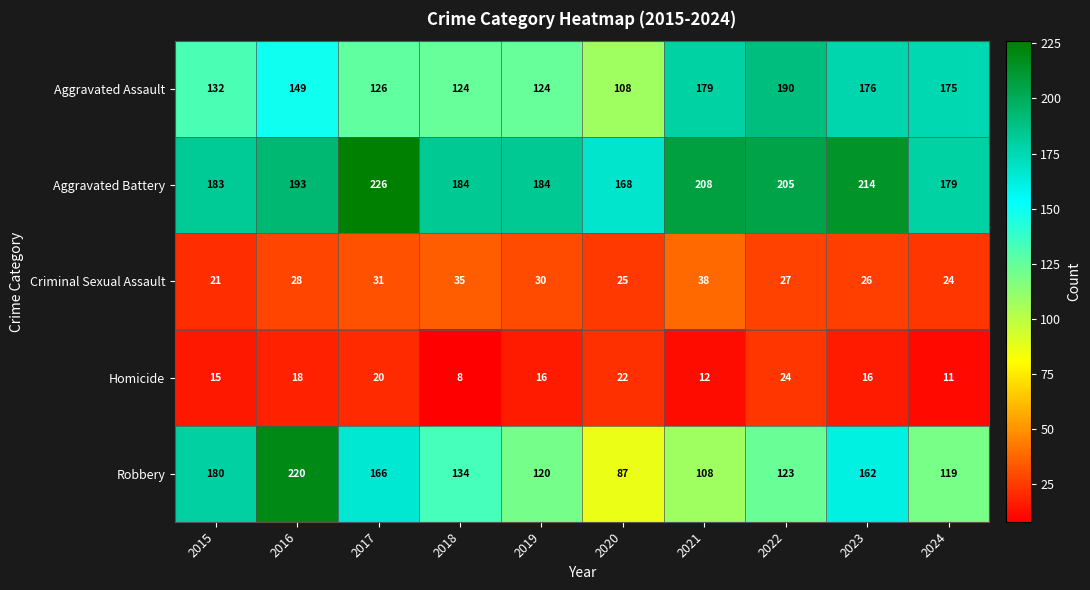

List the series in order of their peak value, lowest first.

Homicide, Criminal Sexual Assault, Aggravated Assault, Robbery, Aggravated Battery